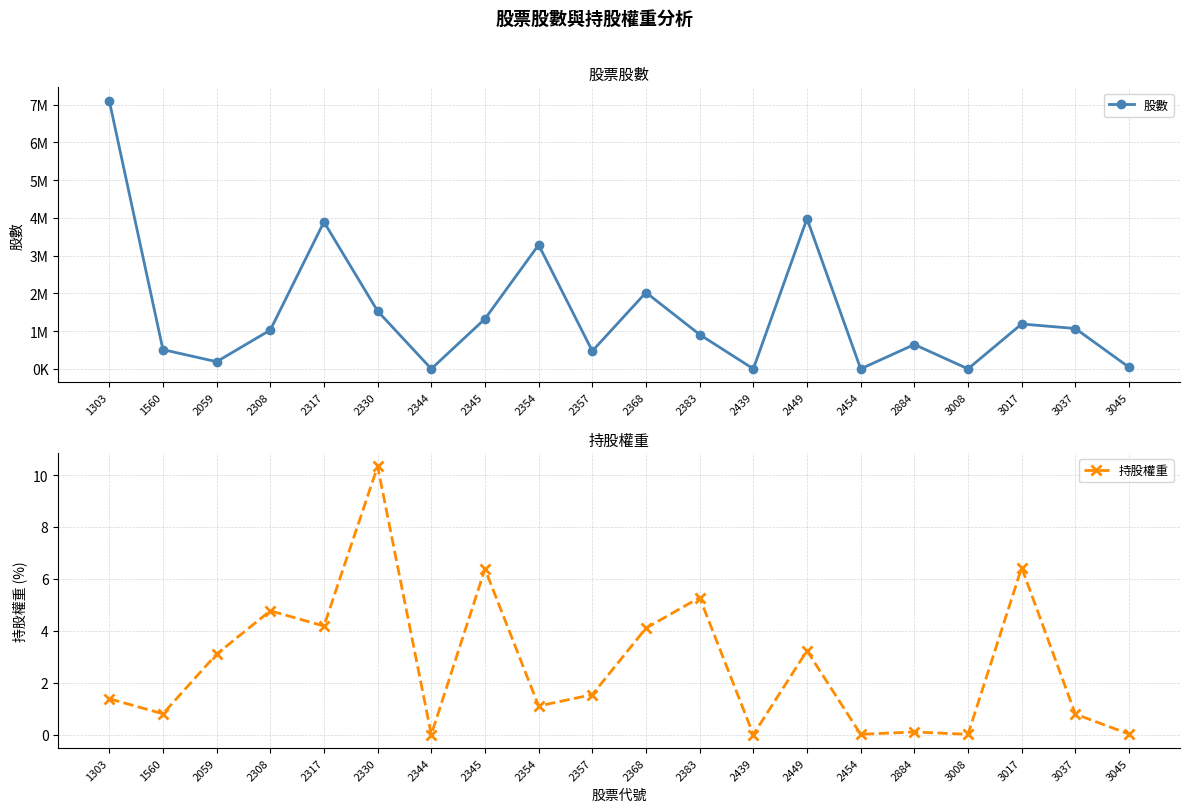

List the series in order of their overall mean, lowest first.

持股權重, 股數